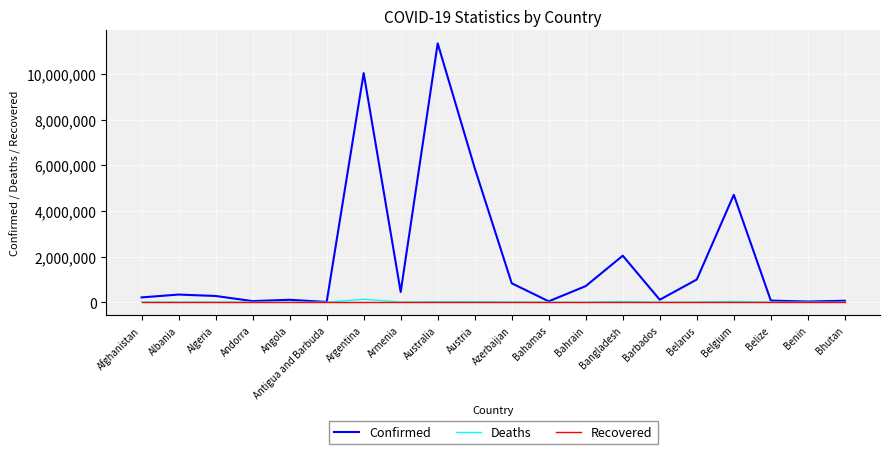

Which category has the highest value across all series?

Australia